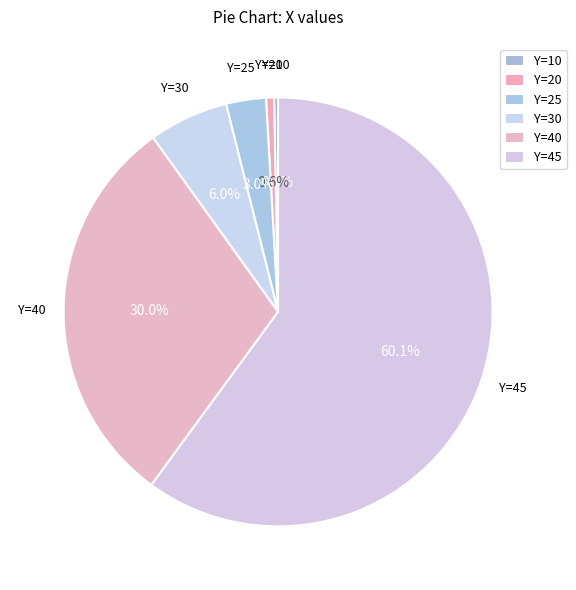

How many slices are in this pie chart?

6